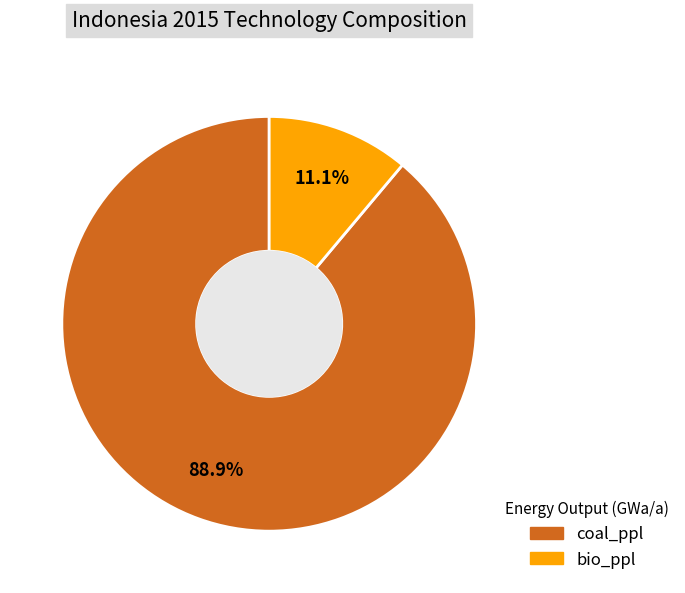

To the nearest percent, what portion does bio_ppl represent?

11%